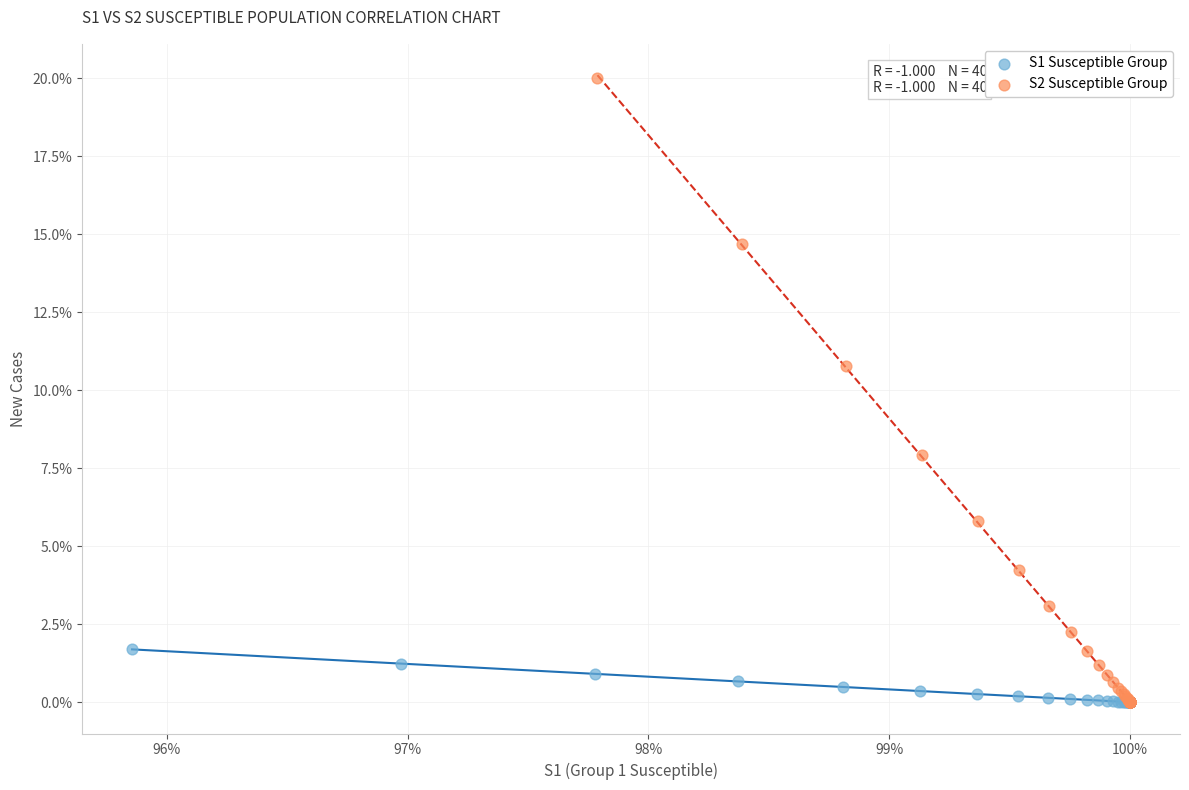

Which series has the largest Y range (max minus min)?

S2 Susceptible Group